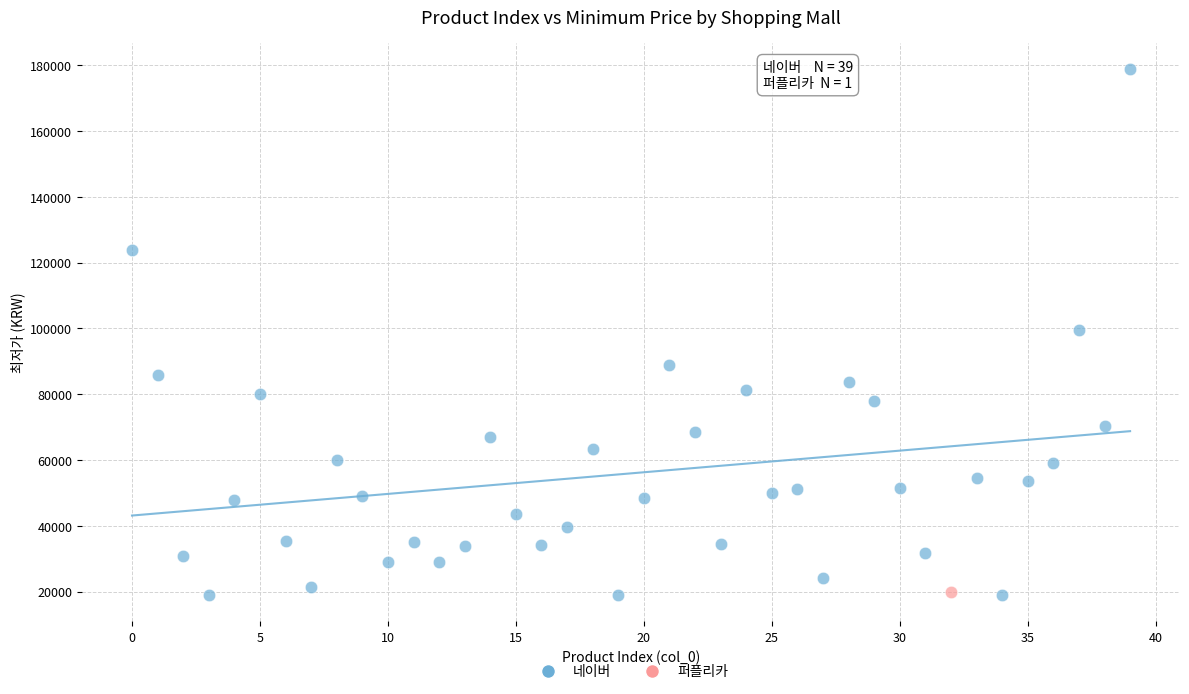

What are all the series names shown in the legend?

네이버, 퍼플리카